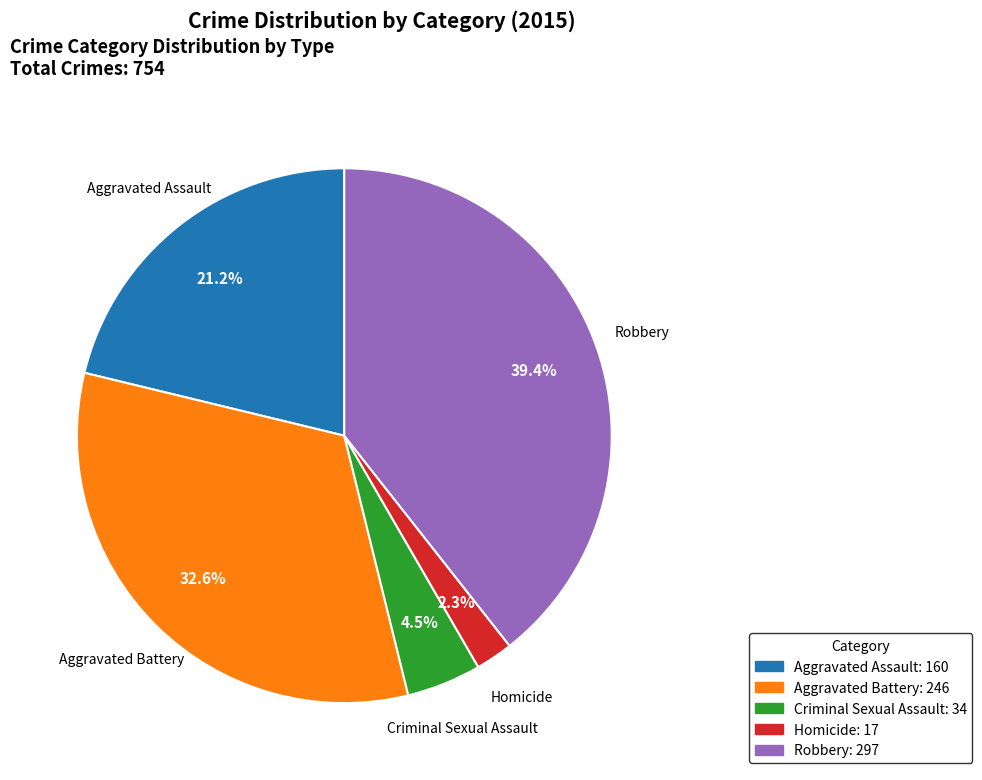

Which slice is the largest?

Robbery